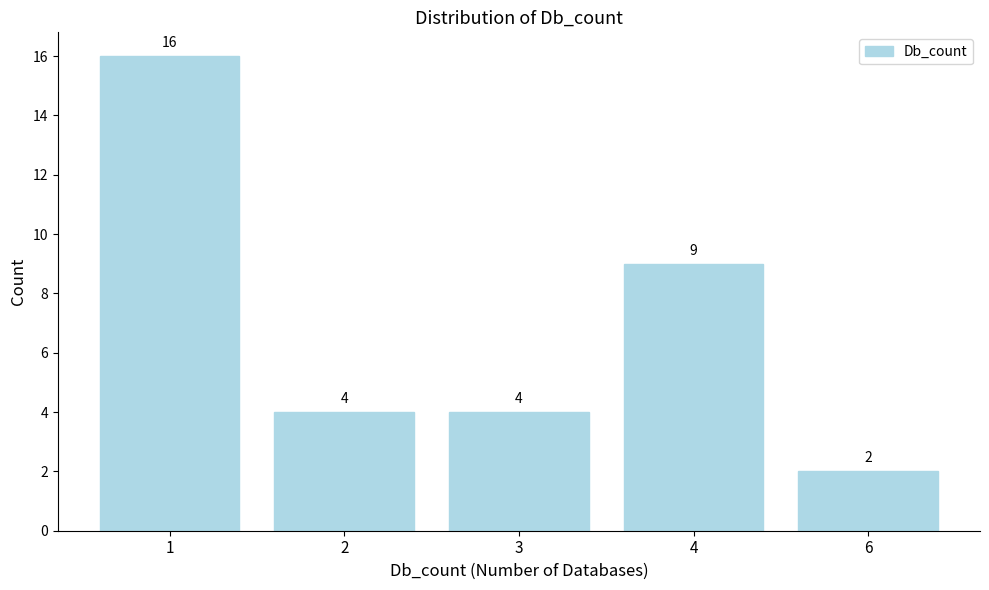

Reading left to right, list all the values displayed in this chart.

16	4	4	9	2